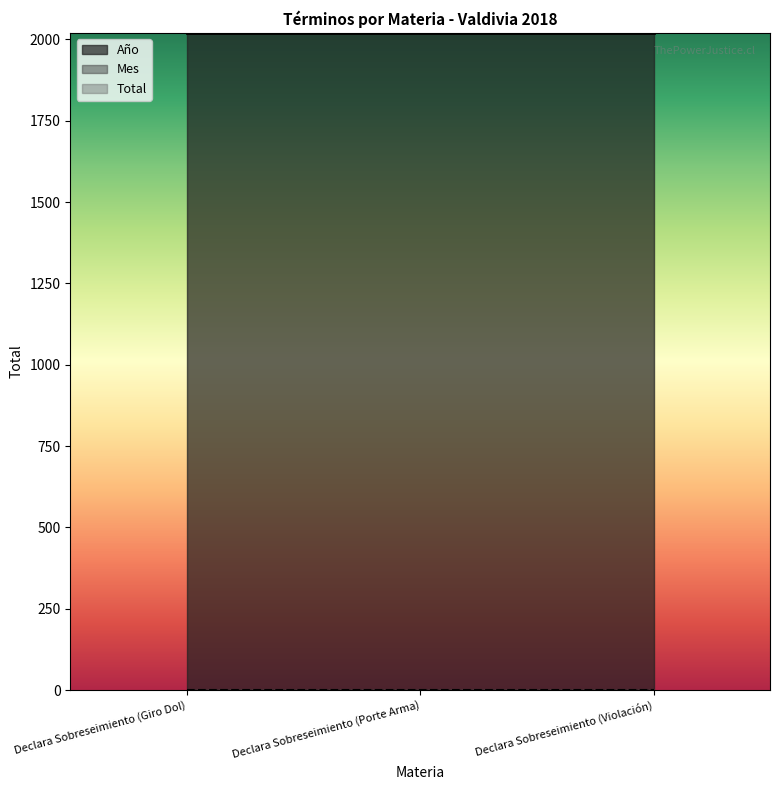

Read the Total value at Declara Sobreseimiento (Porte Arma).

1